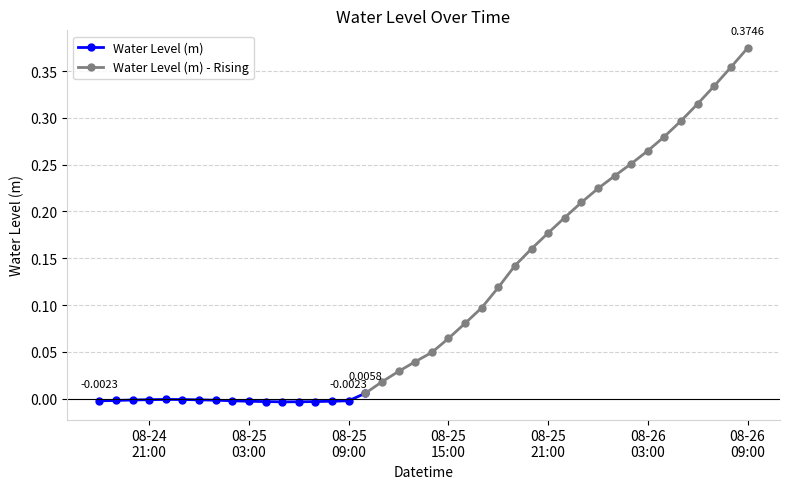

Which has a higher value, 2024-08-24 21:00:00 or 2024-08-26 07:00:00?

2024-08-26 07:00:00